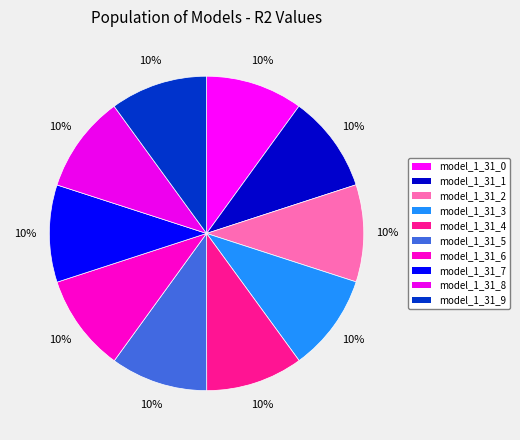

Count the number of slices in the pie.

10